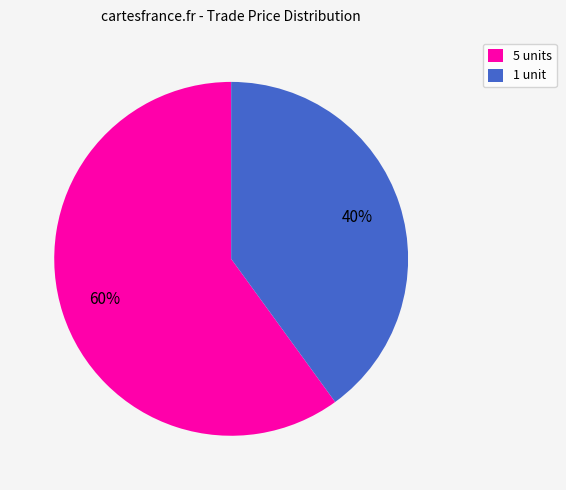

Which slice represents more than half of the pie?

5